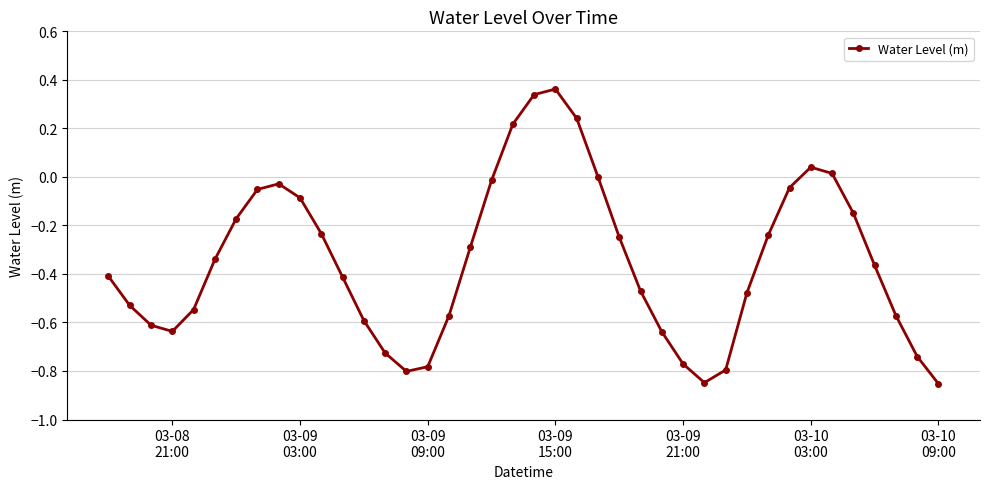

True or false: the data has more than 0 interior local peaks.

True